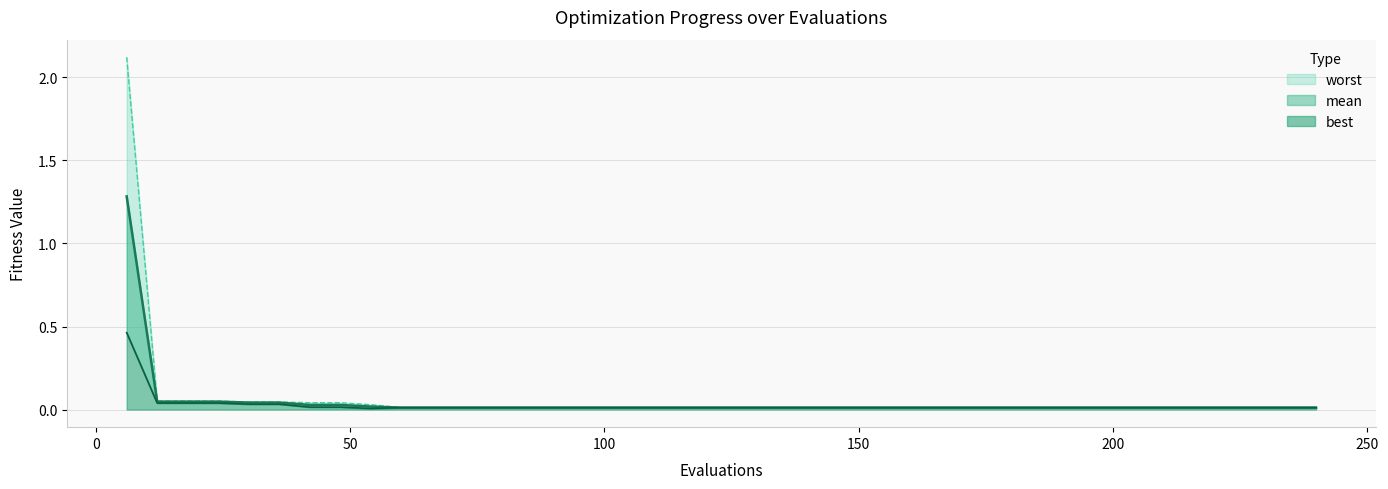

At 198, list the series in order from largest to smallest.

worst, mean, best